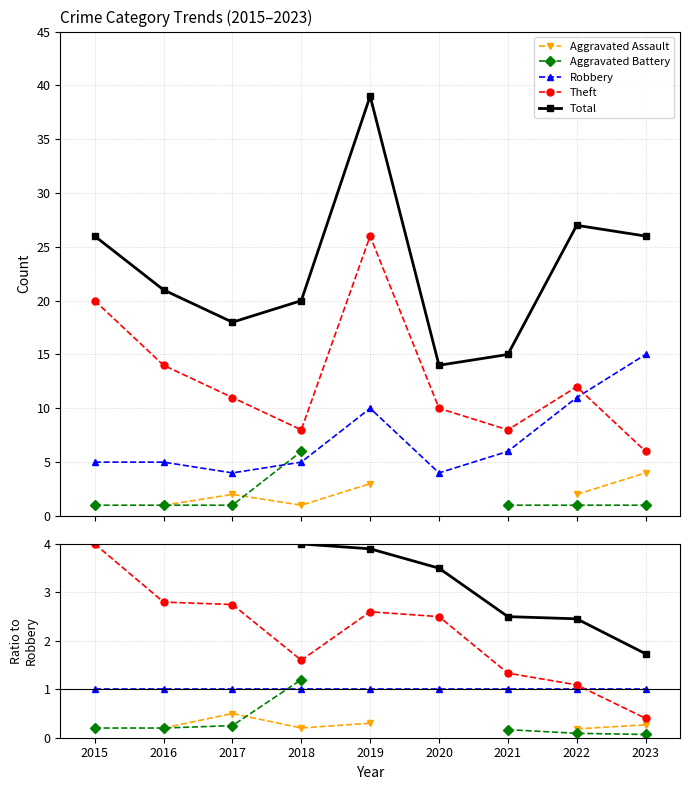

Count the number of categories in the chart.

9